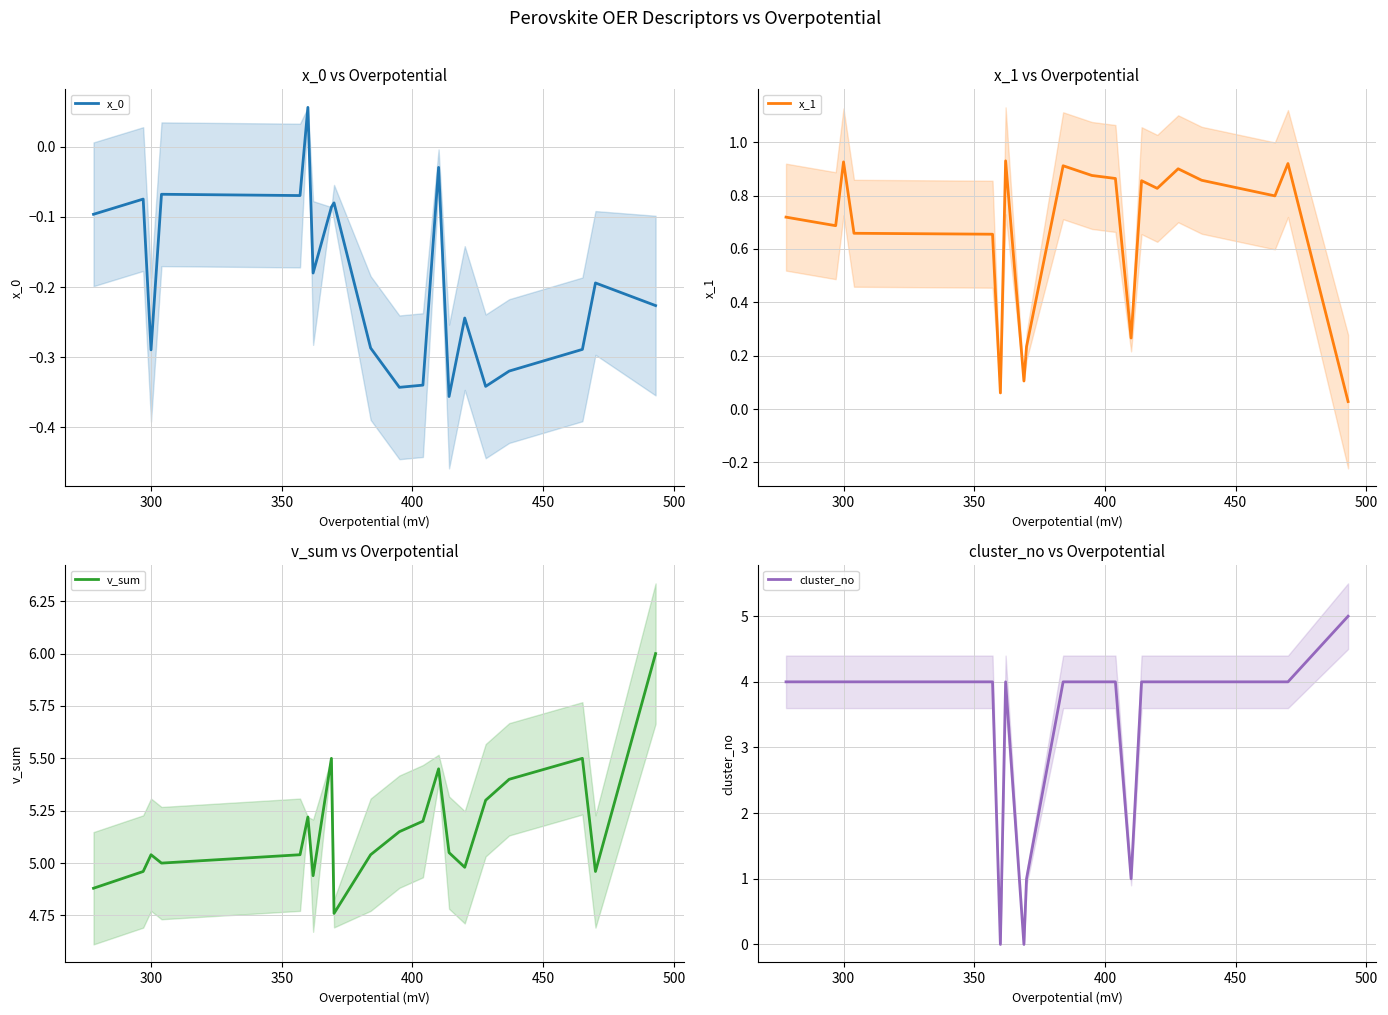

What is the value of the x_1 point at the 4th from the left?

0.7